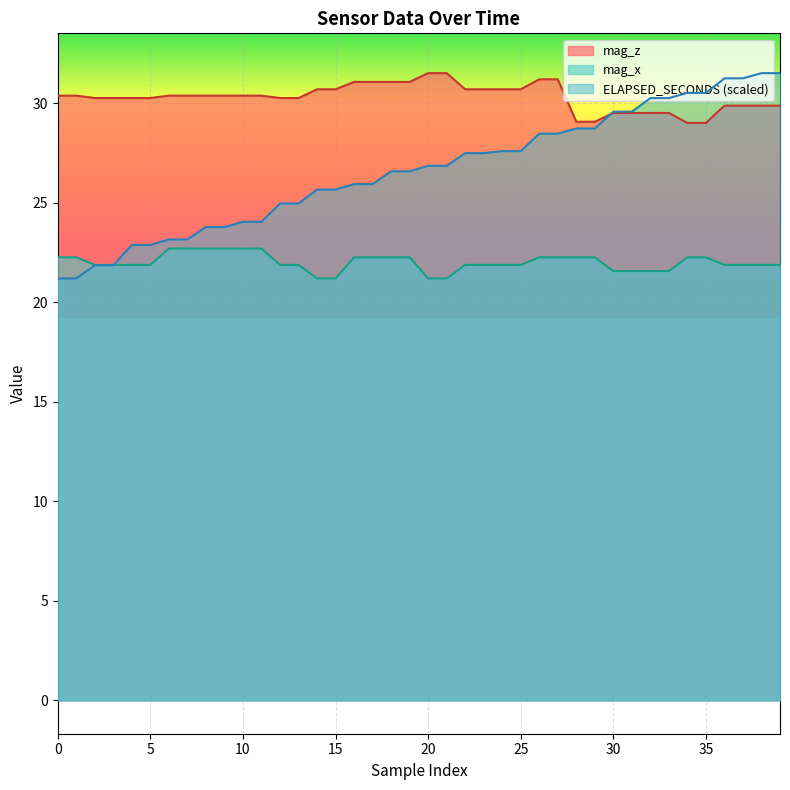

Which has a higher value, 7 or 8?

7